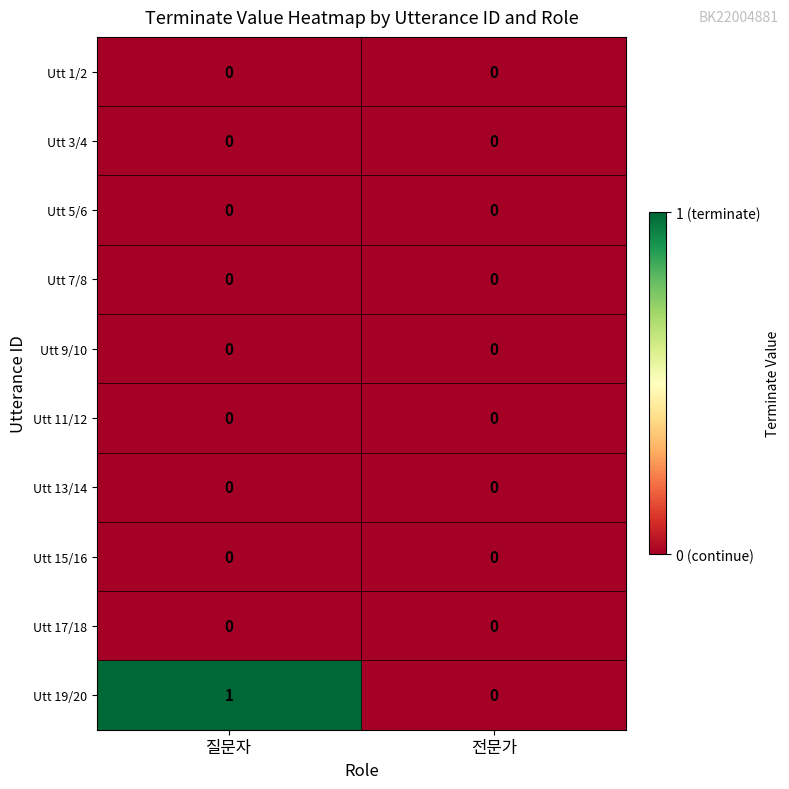

At which category is the sum across all series the highest?

질문자